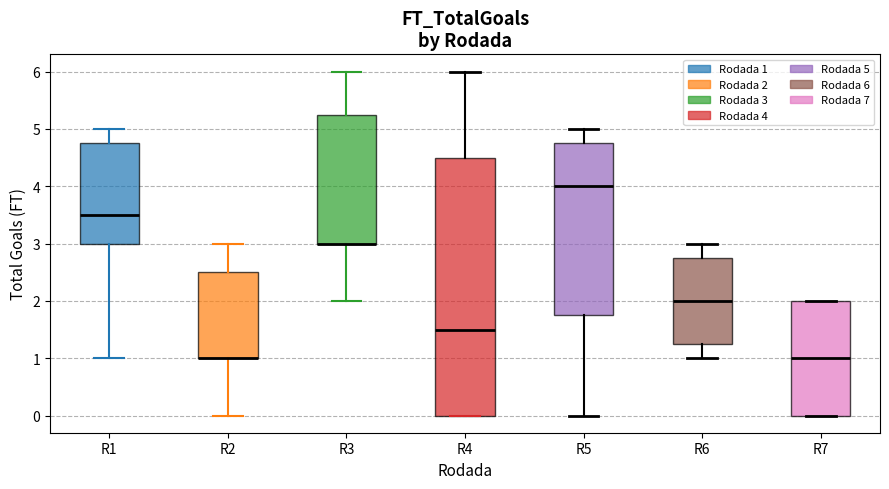

Comparing the boxes themselves (not the whiskers), which one is the tallest?

R4